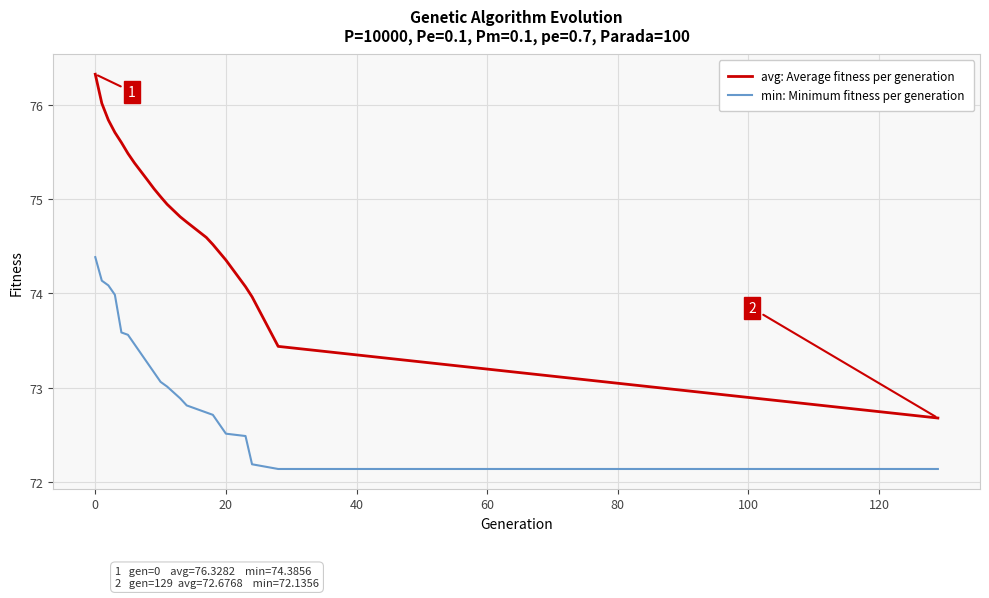

True or false: avg: Average fitness per generation and min: Minimum fitness per generation cross at least once.

False